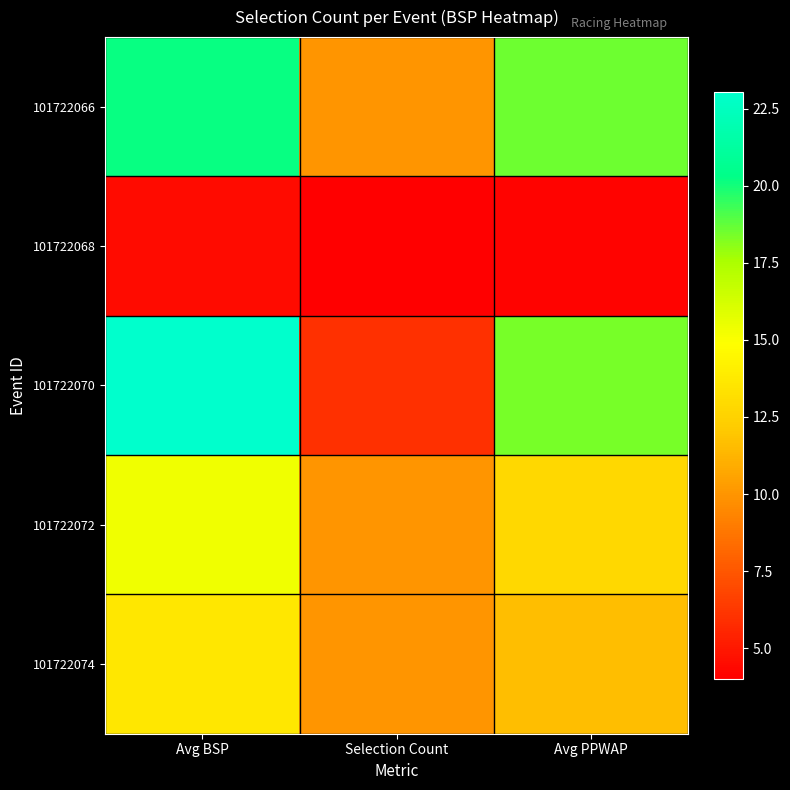

Which has a higher value, Selection Count or Avg BSP?

Avg BSP